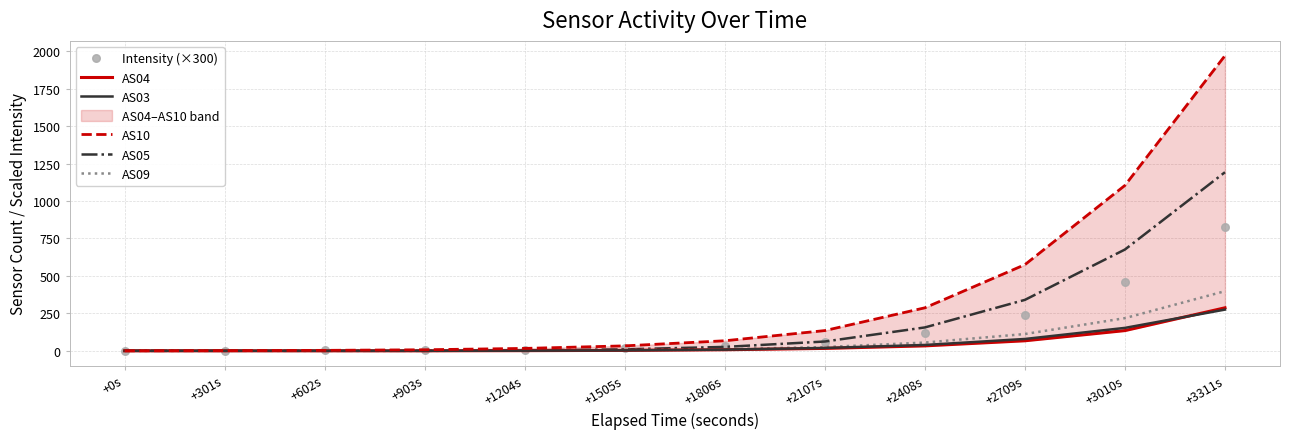

Which series has the largest total across all categories?

AS10